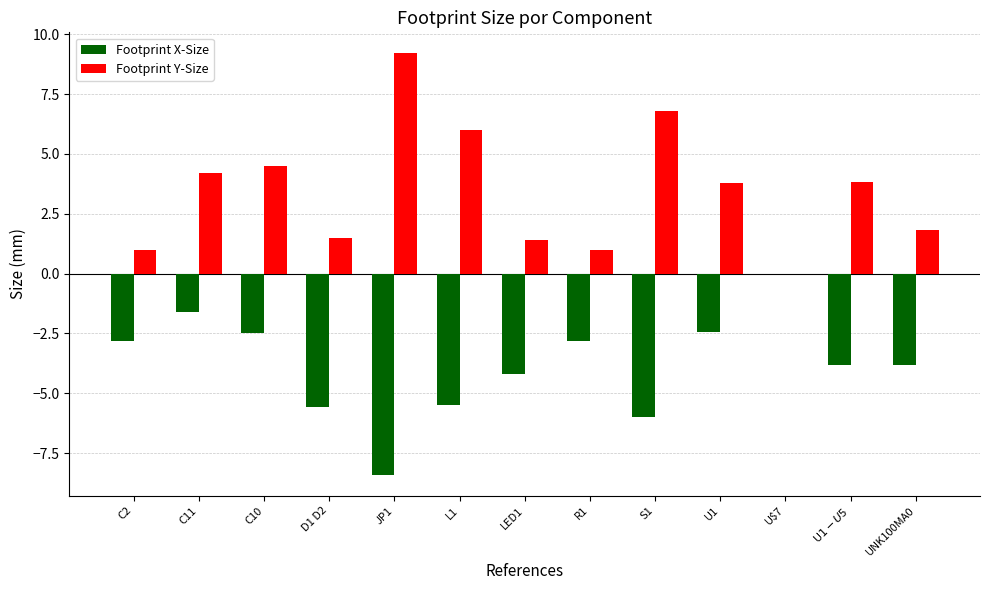

Is it true that Footprint Y-Size equals 3.8 at U1?

True